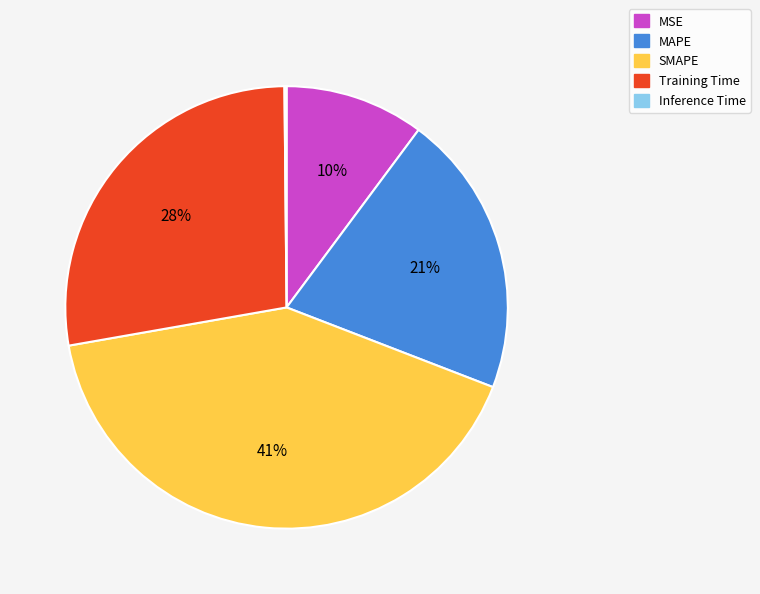

True or false: MAPE accounts for 12% of the total.

False